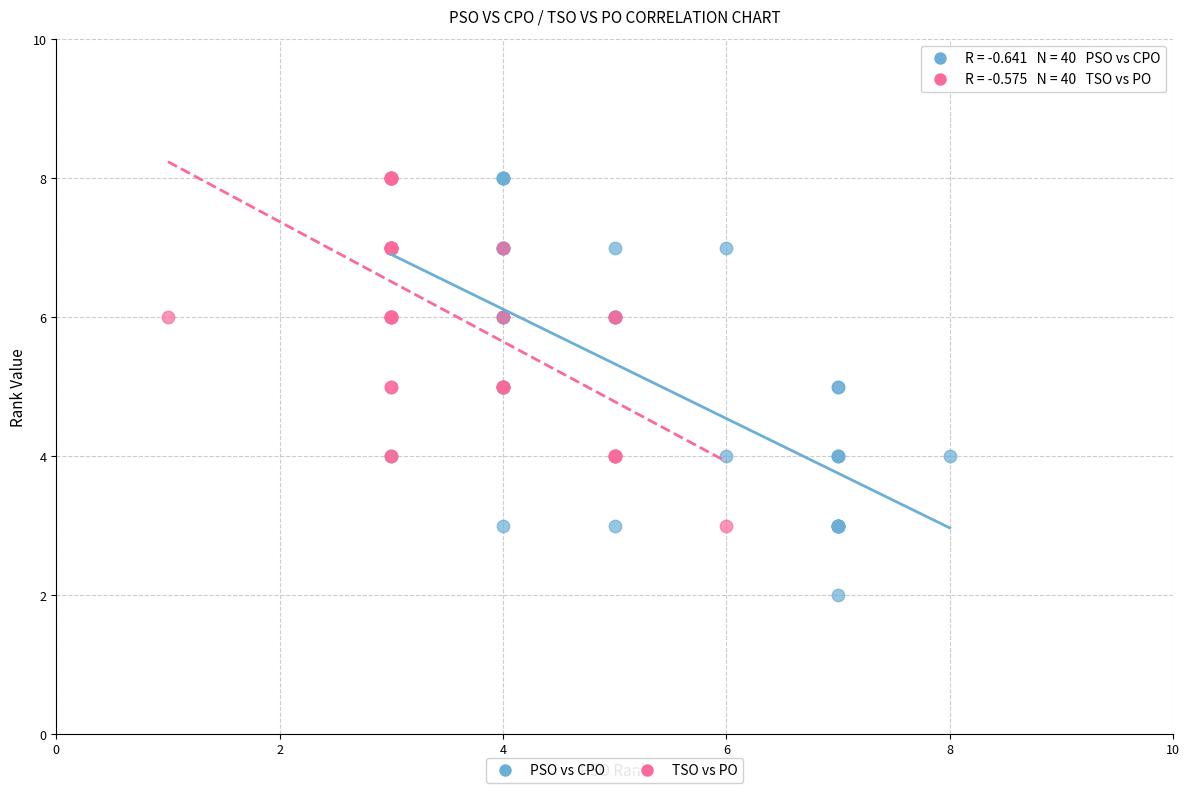

Which series contains the lowest Y value?

PSO vs CPO